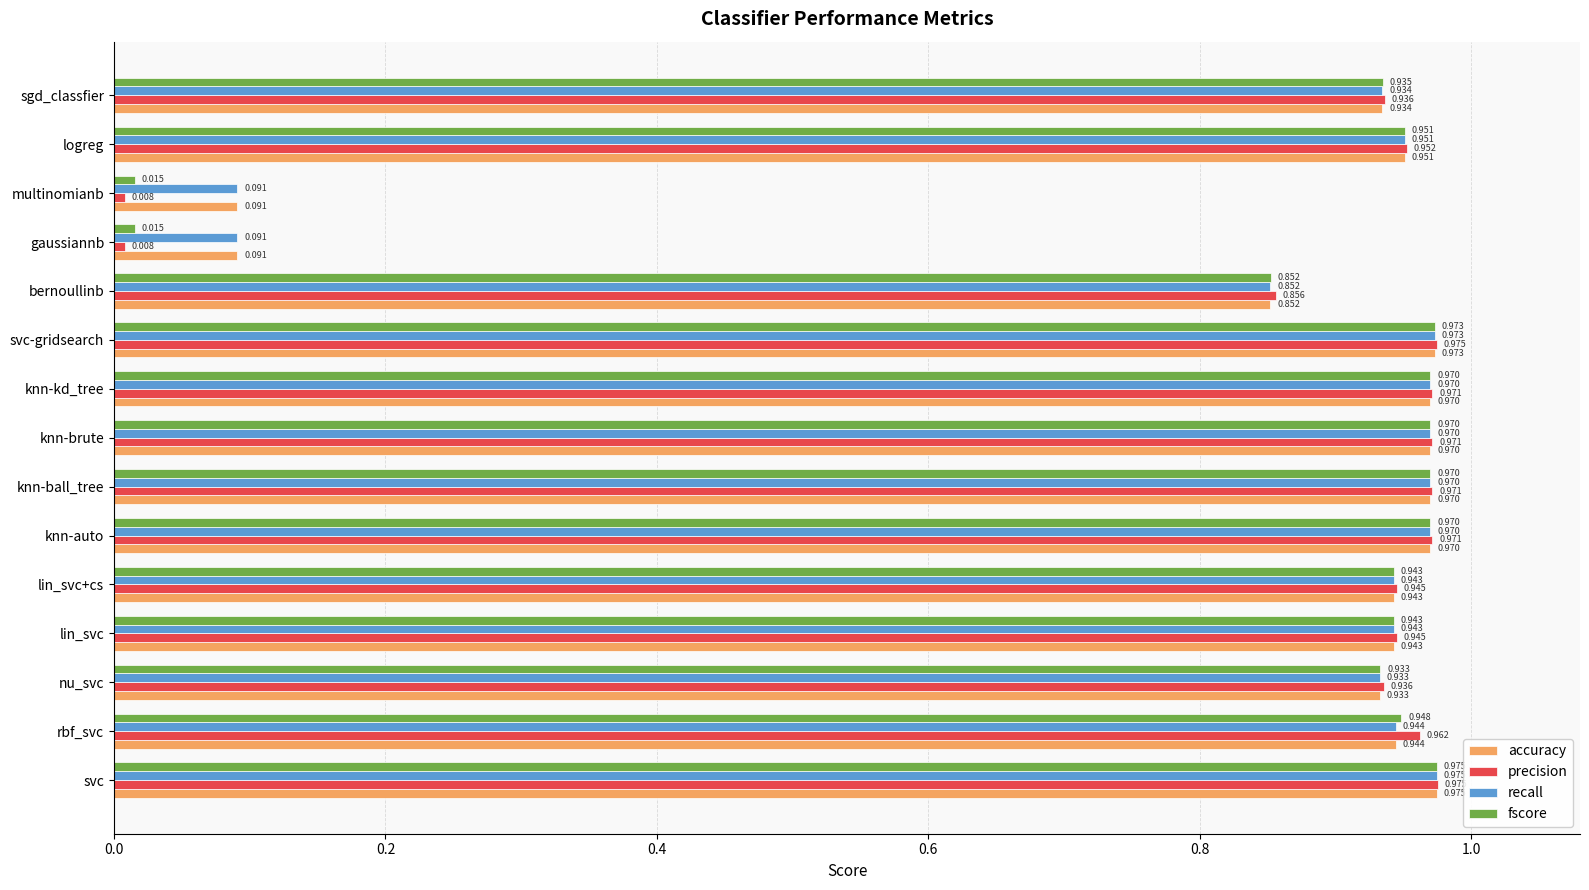

Which category has the highest value across all series?

svc